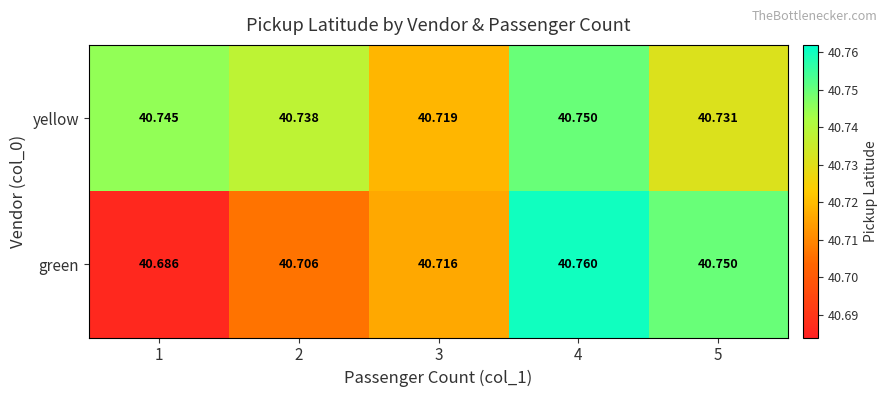

Which series changed the most between 2 and 5?

green